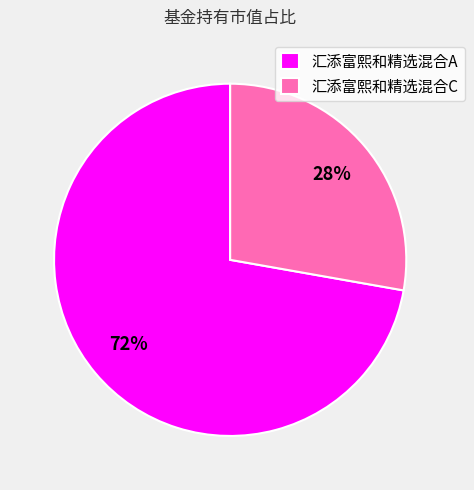

To the nearest percent, what is the average slice percentage?

50%